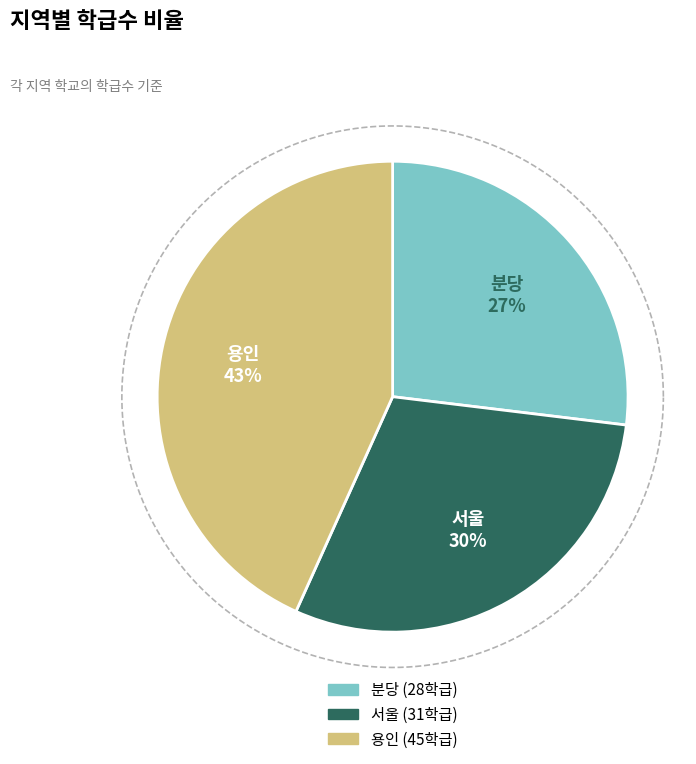

To the nearest percent, what is the combined percentage of 용인 and 분당?

70%